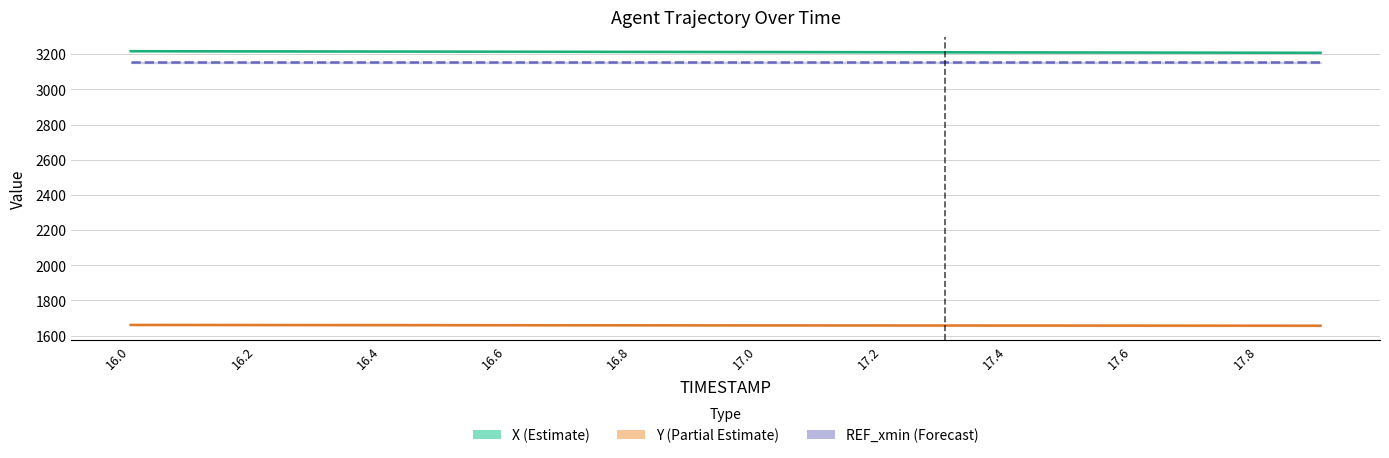

What is the sum of all Y values?

33175.1